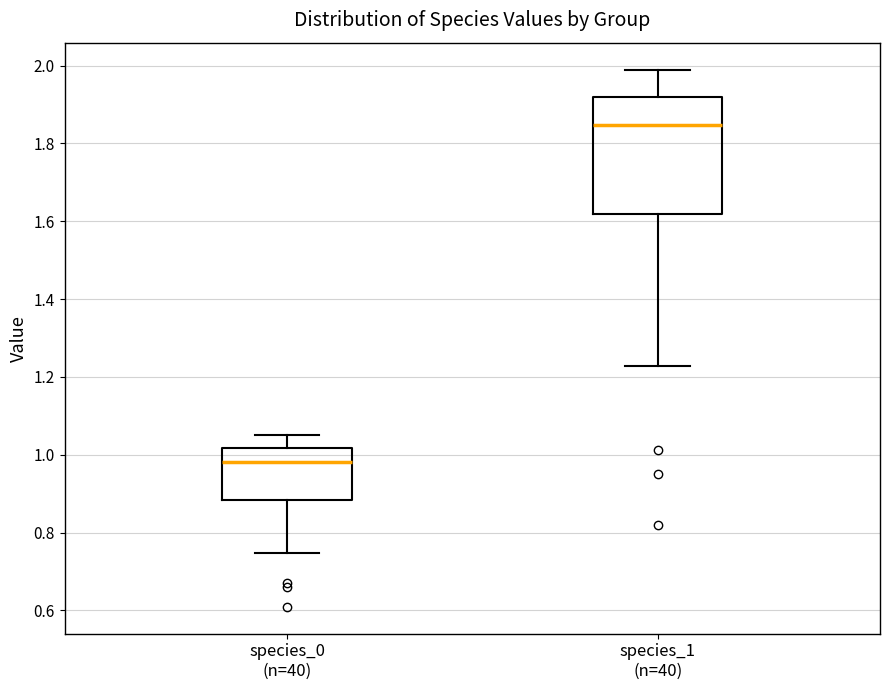

Which box is the tallest, from its lower edge to its upper edge?

species_1 (n=40)